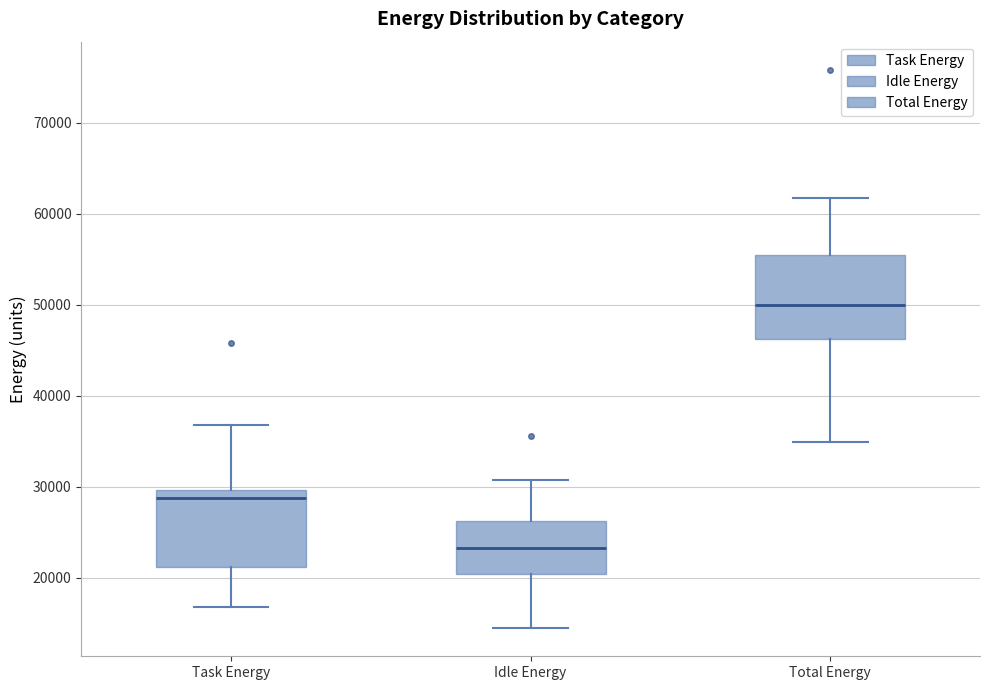

Which box has the lowest median line?

Idle Energy